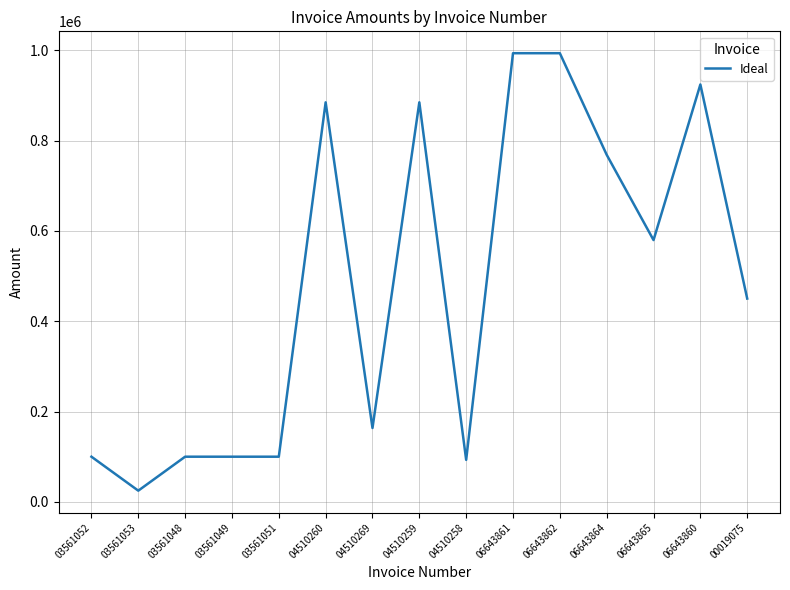

What is the difference between the maximum and minimum values?

969069.7